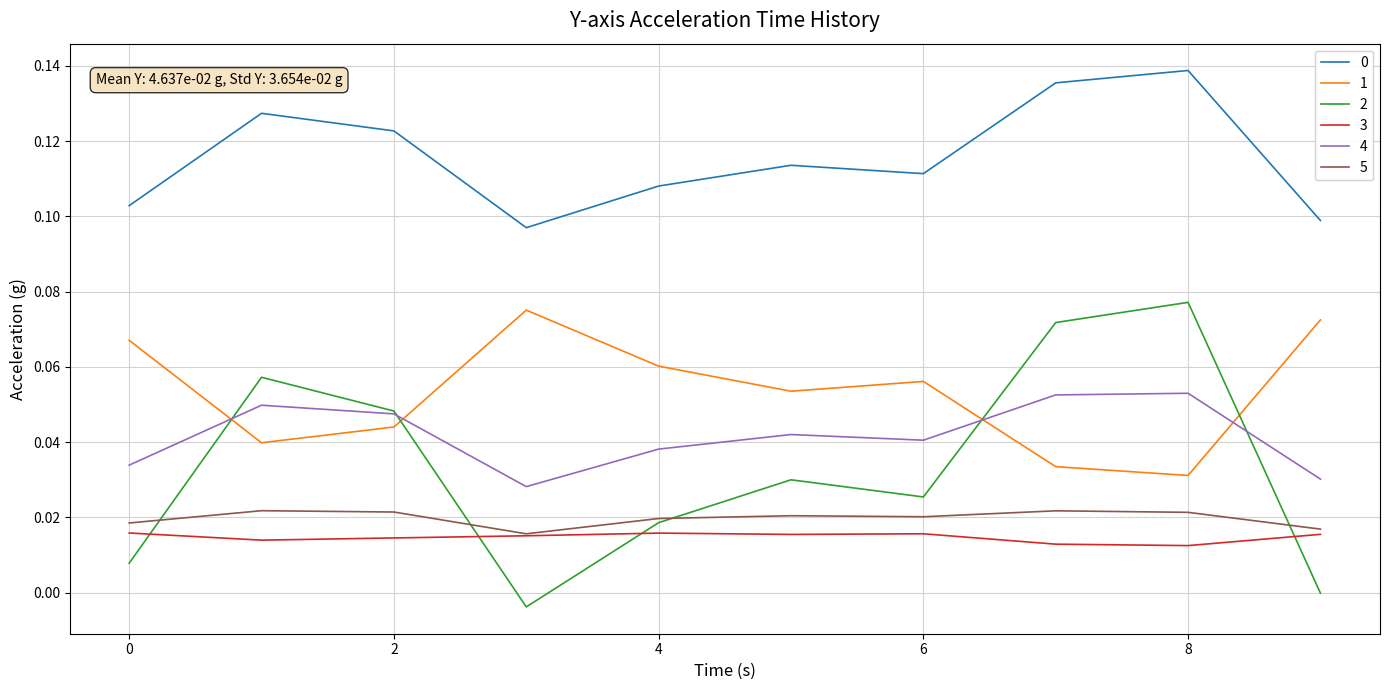

True or false: 4 and 3 cross at least once.

False